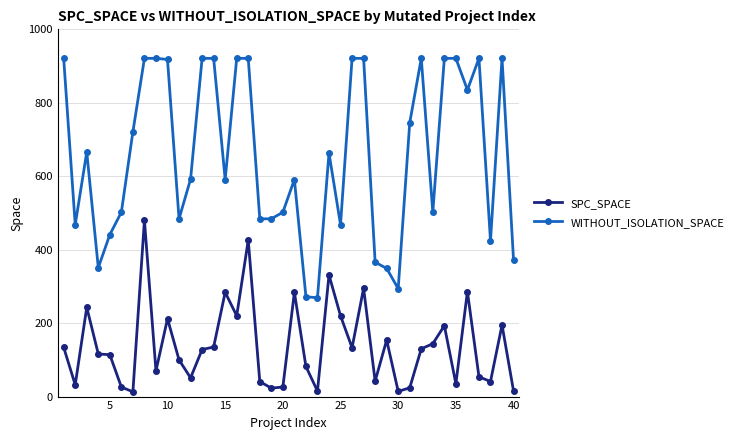

List the series in order of their peak value, lowest first.

SPC_SPACE, WITHOUT_ISOLATION_SPACE